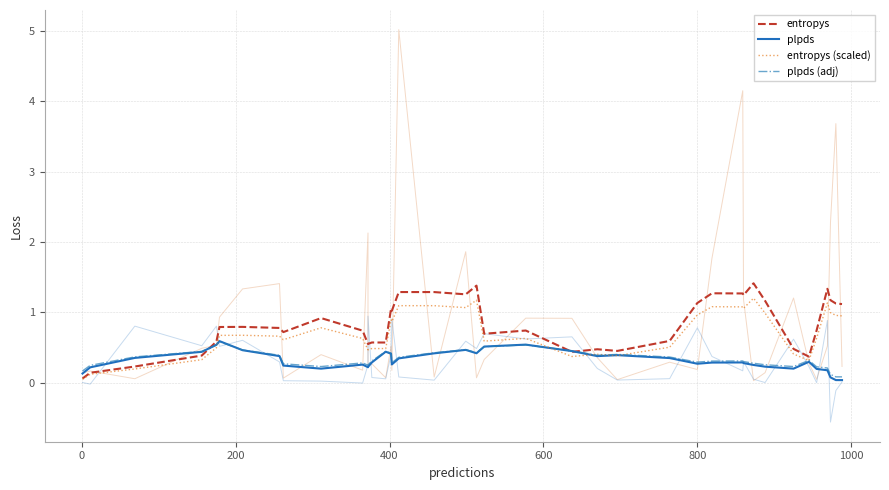

Rank the series by their maximum value, from highest to lowest.

entropys, entropys (scaled), plpds, plpds (adj)